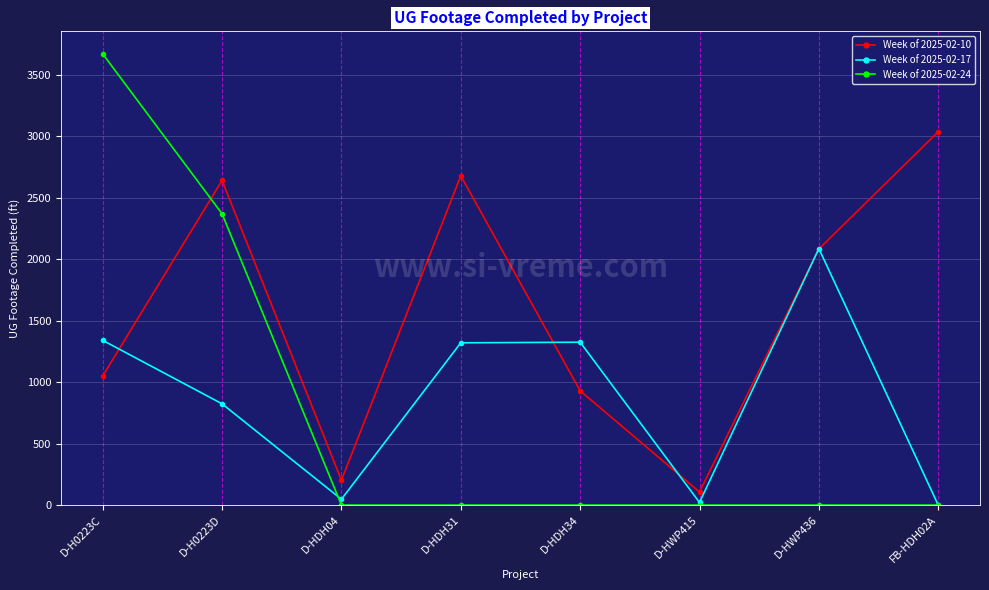

Which series has the largest total across all categories?

Week of 2025-02-10